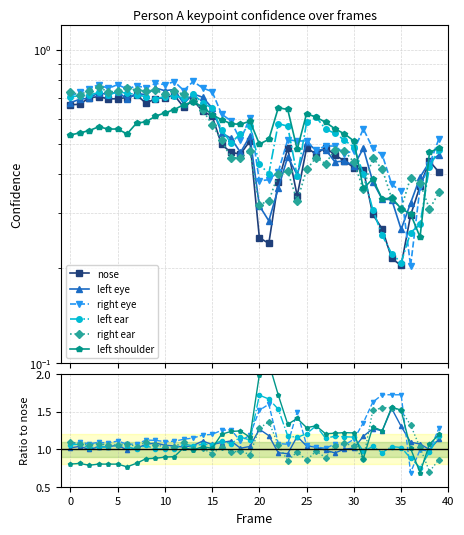

At which category does a_left_eye_confidence reach its first local peak?

3